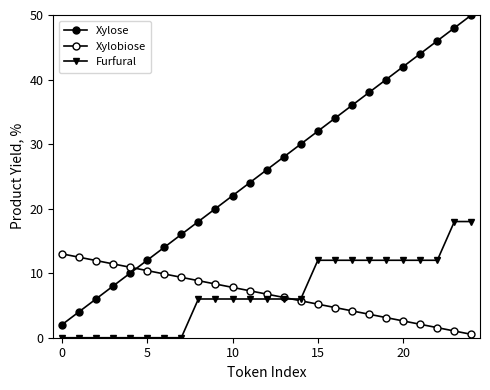

What is the average value of the Xylobiose series?

6.8